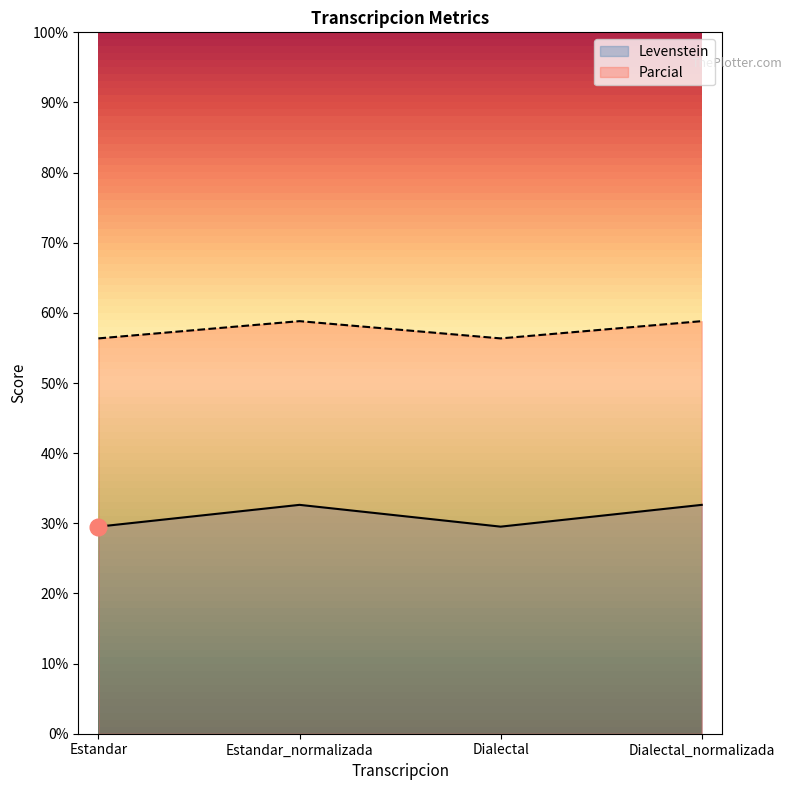

What is the greatest value displayed?

58.8